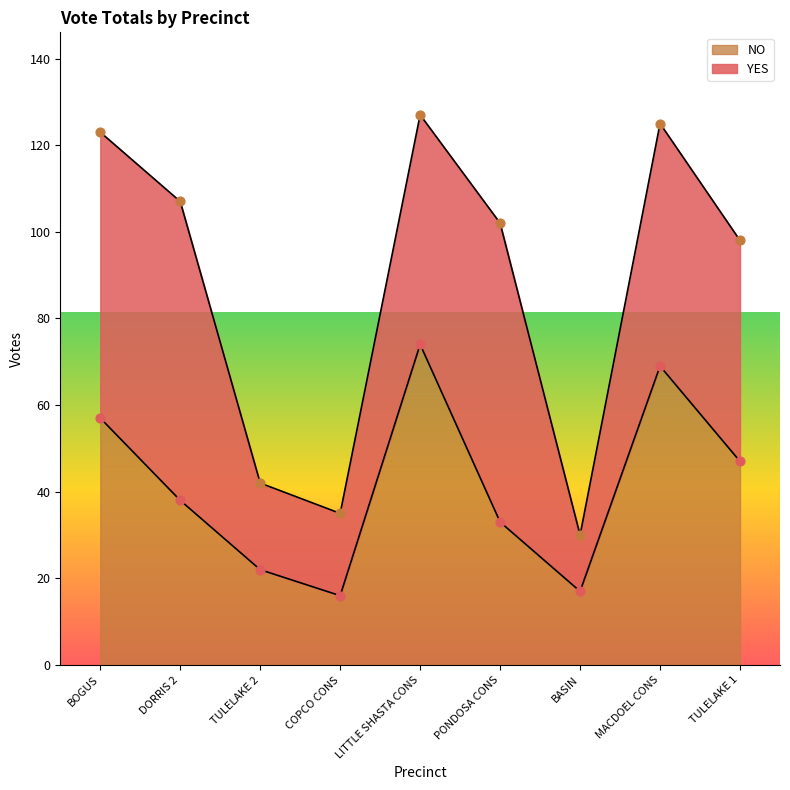

At which label does NO reach its peak?

LITTLE SHASTA CONS